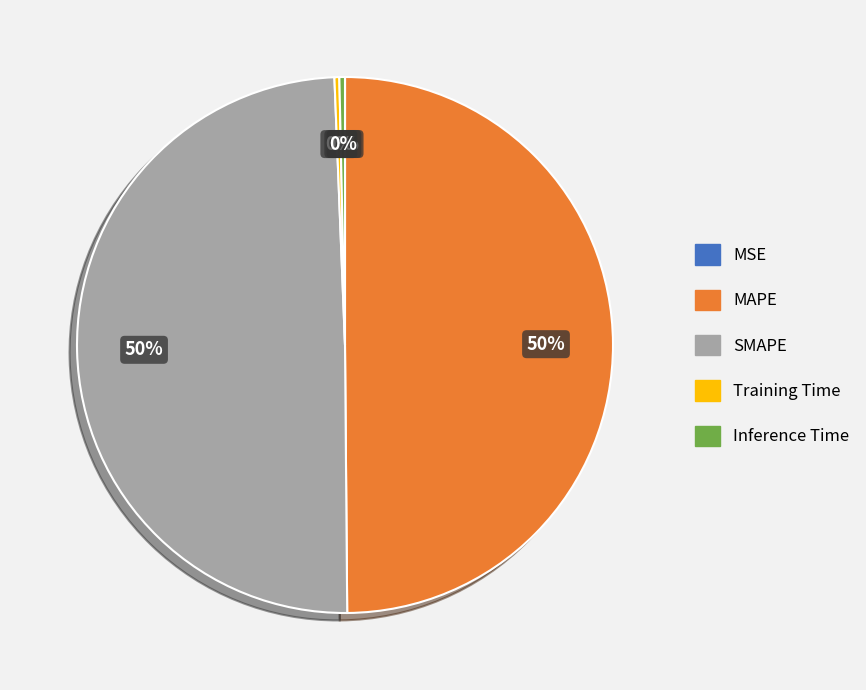

True or false: Training Time accounts for 0% of the total.

True